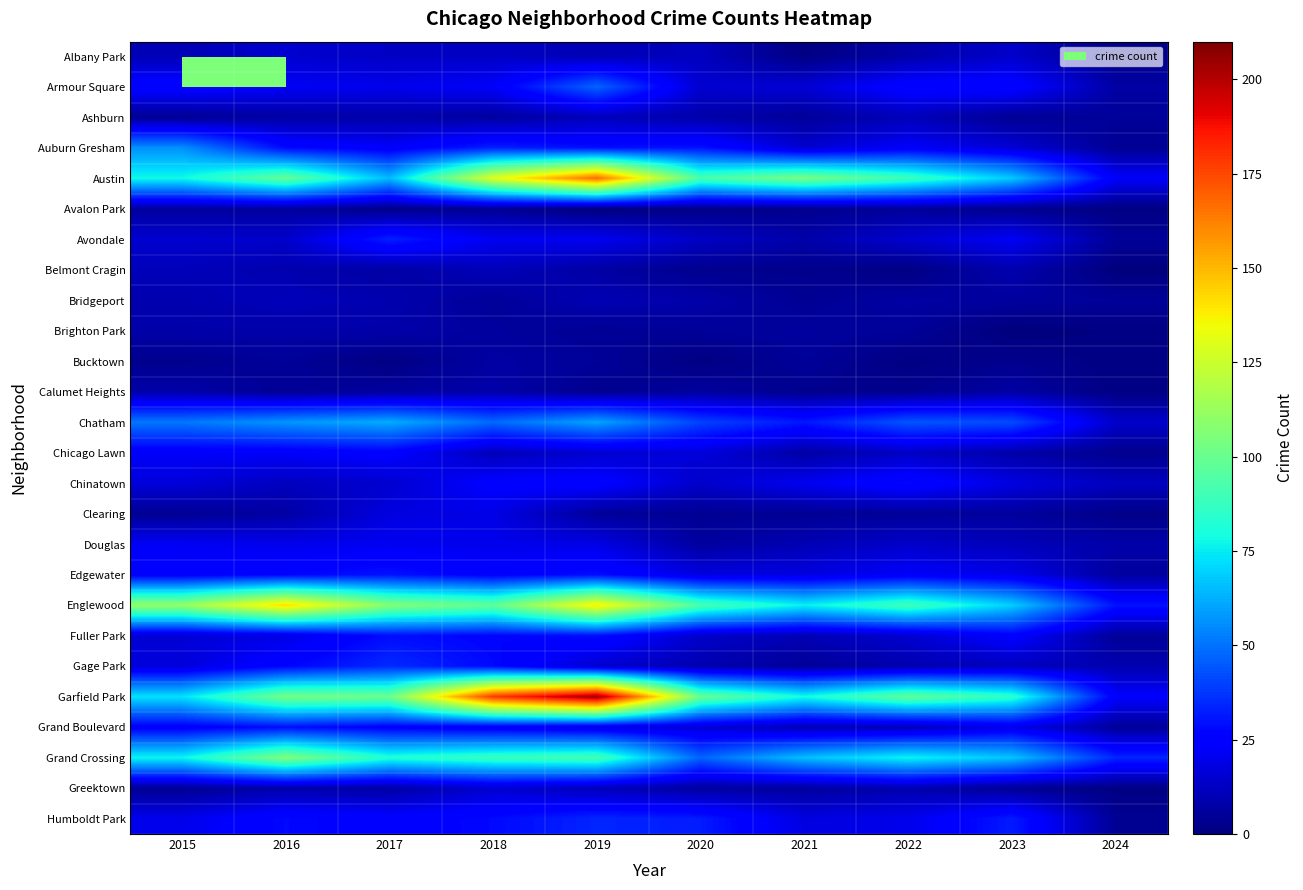

At 2023, list the series in order from smallest to largest.

Brighton Park, Avalon Park, Bucktown, Ashburn, Greektown, Bridgeport, Clearing, Calumet Heights, Chicago Lawn, Belmont Cragin, Douglas, Gage Park, Albany Park, Auburn Gresham, Chinatown, Edgewater, Grand Boulevard, Avondale, Fuller Park, Armour Square, Humboldt Park, Chatham, Grand Crossing, Austin, Englewood, Garfield Park